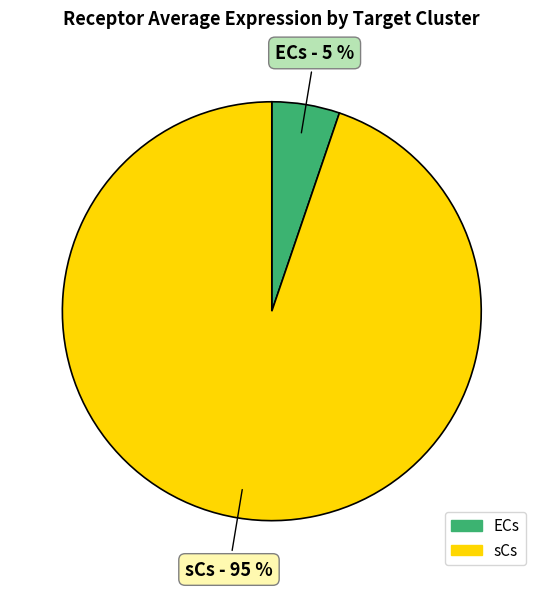

True or false: ECs accounts for 19% of the total.

False